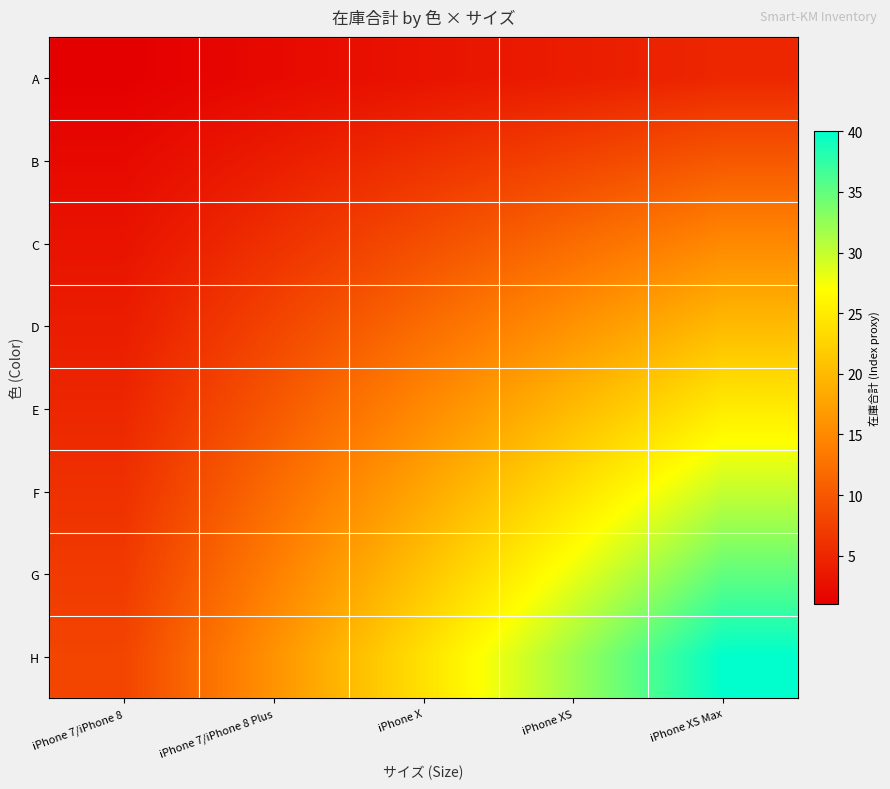

What is the maximum value shown in the chart?

40